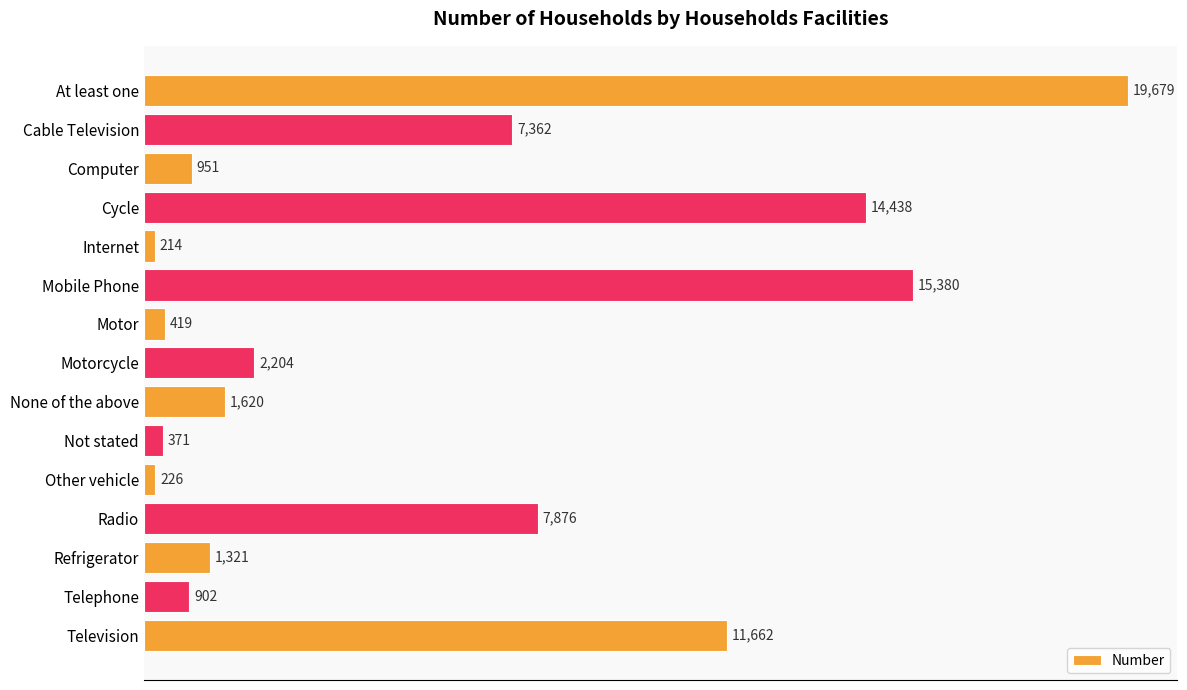

Are the bars horizontal?

Yes